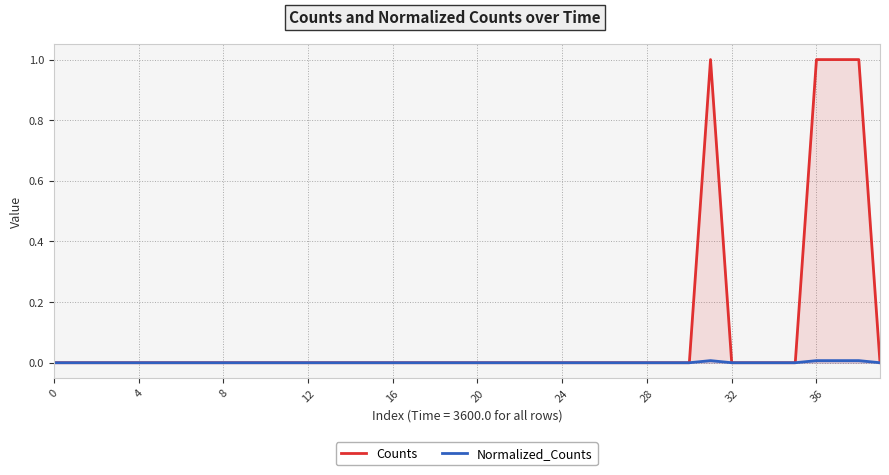

True or false: Normalized_Counts and Counts cross at least once.

False